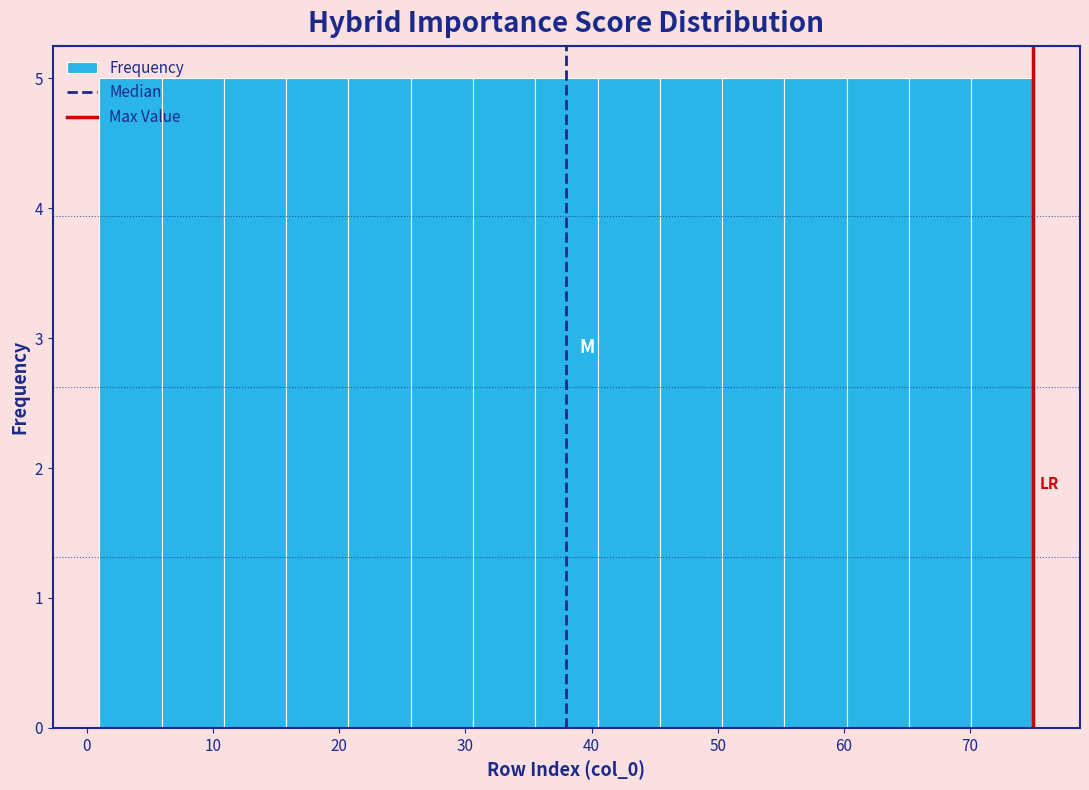

Reading left to right, transcribe this chart: for each bar, give the range it covers on the x-axis and its height. Neither the bar edges nor the heights are printed on the chart, so give them approximately, as read against the axes.

1 to 6: 5
6 to 11: 5
11 to 16: 5
16 to 21: 5
21 to 26: 5
26 to 31: 5
31 to 36: 5
36 to 40: 5
40 to 45: 5
45 to 50: 5
50 to 55: 5
55 to 60: 5
60 to 65: 5
65 to 70: 5
70 to 75: 5